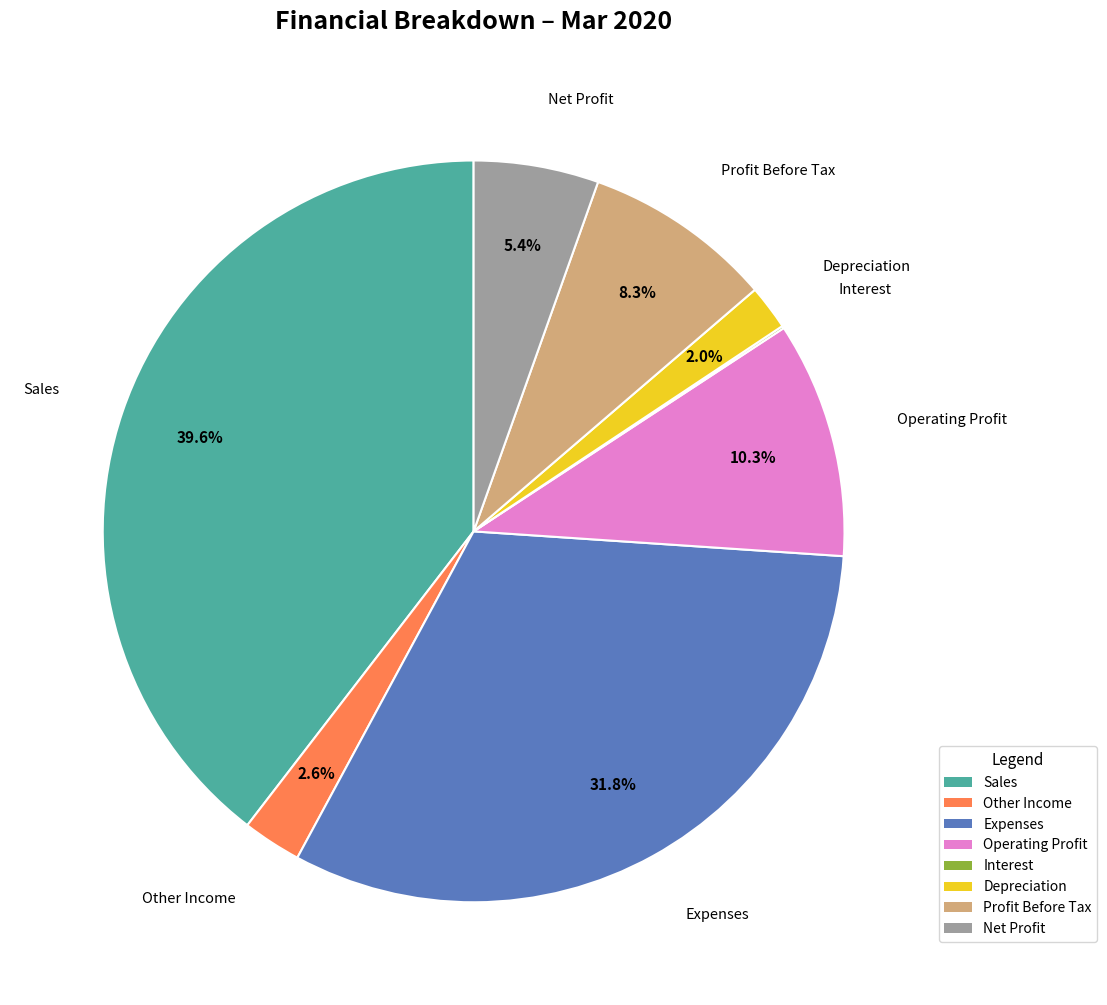

Does any single category account for the majority?

No